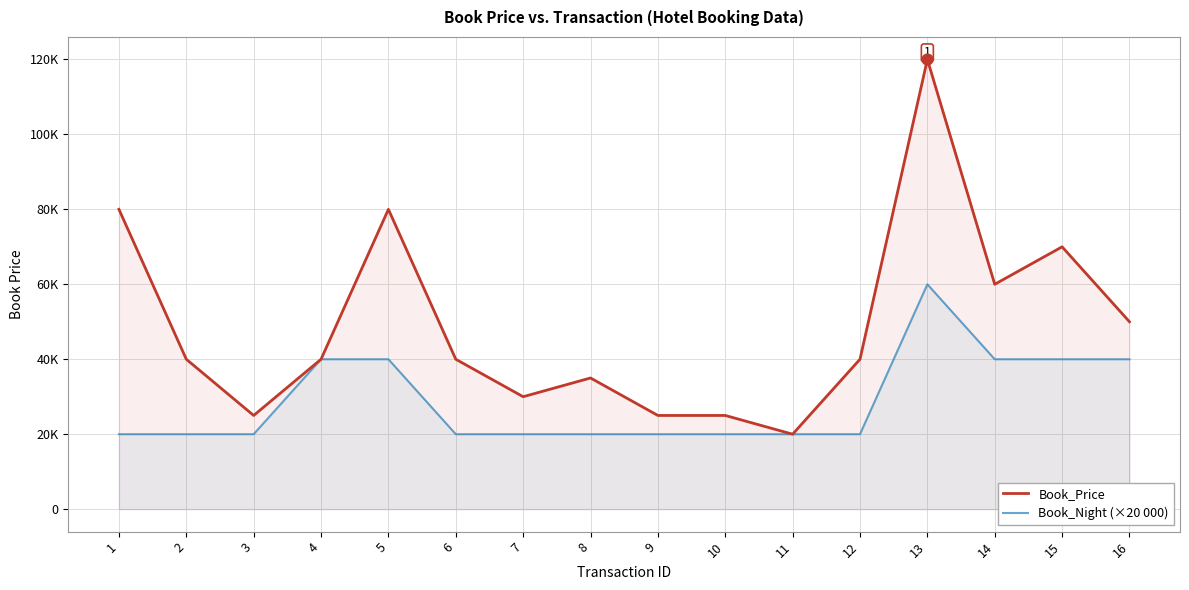

Which series has the largest Y range (max minus min)?

Book_Price